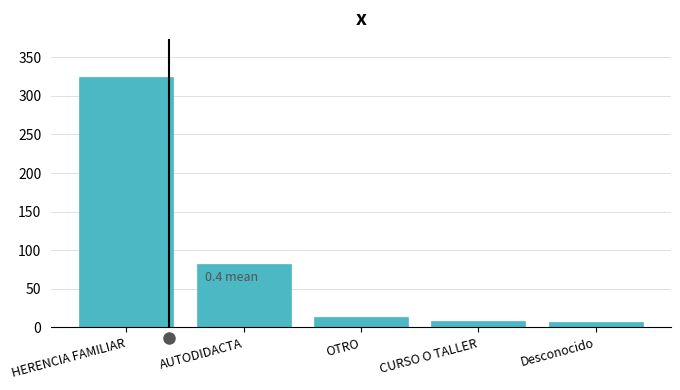

Where is the data nearest to the value 166?

AUTODIDACTA